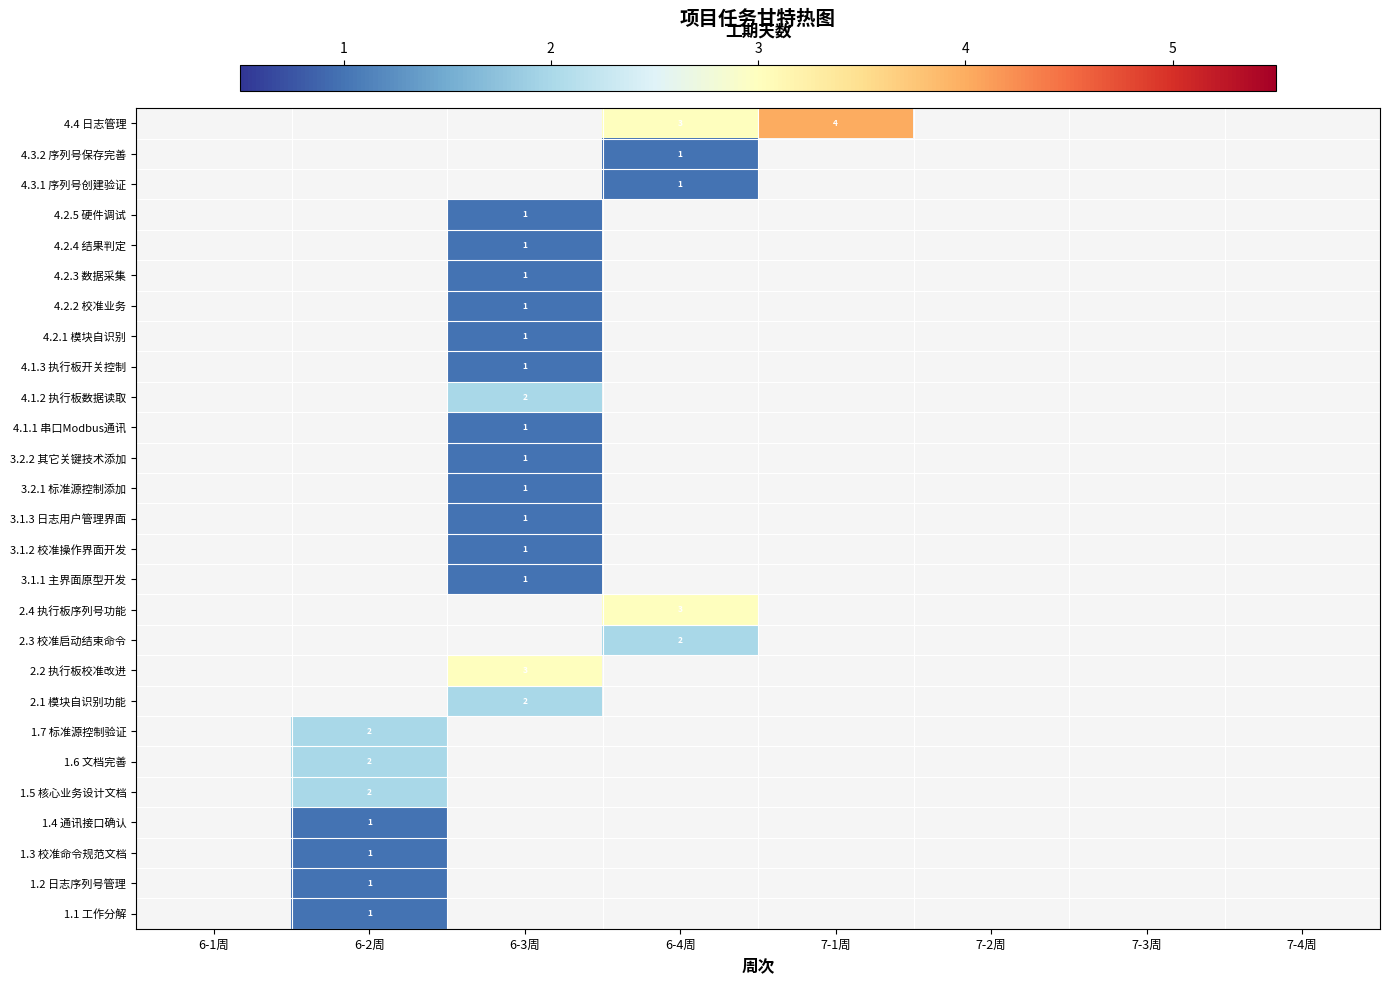

Is the value of 4.3.1 序列号创建验证 at 6-2周 greater than the value of 1.3 校准命令规范文档 at 7-3周?

No